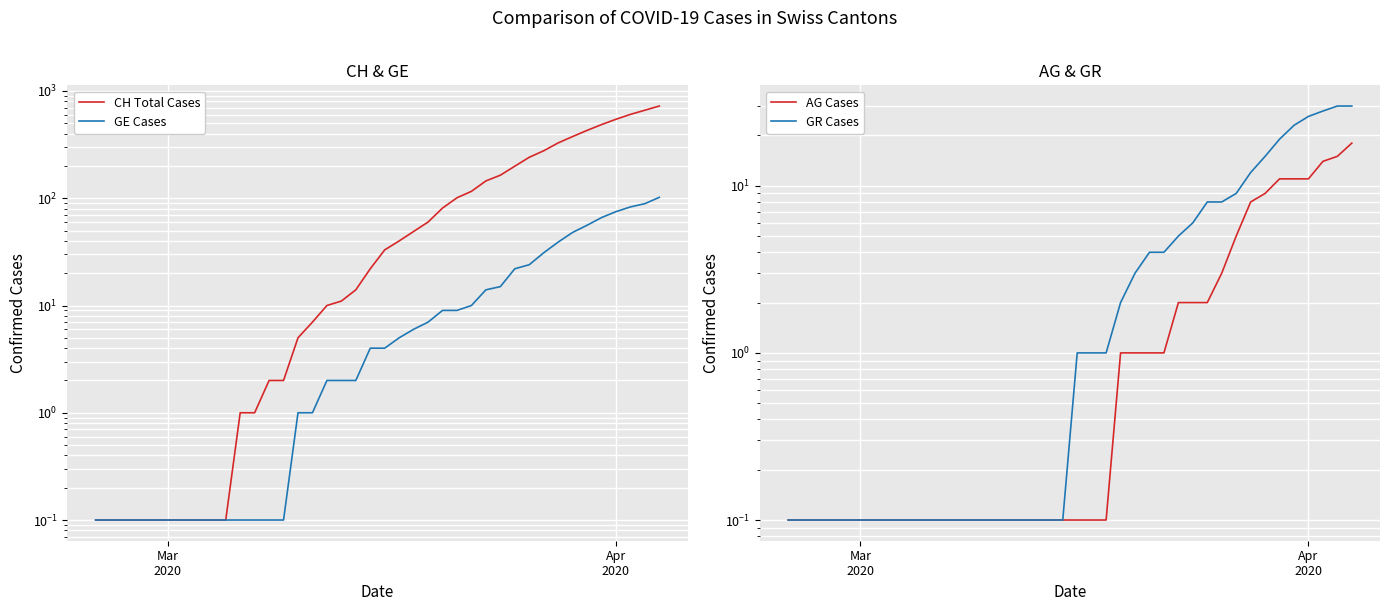

Is this an area chart (filled region under the line)?

No